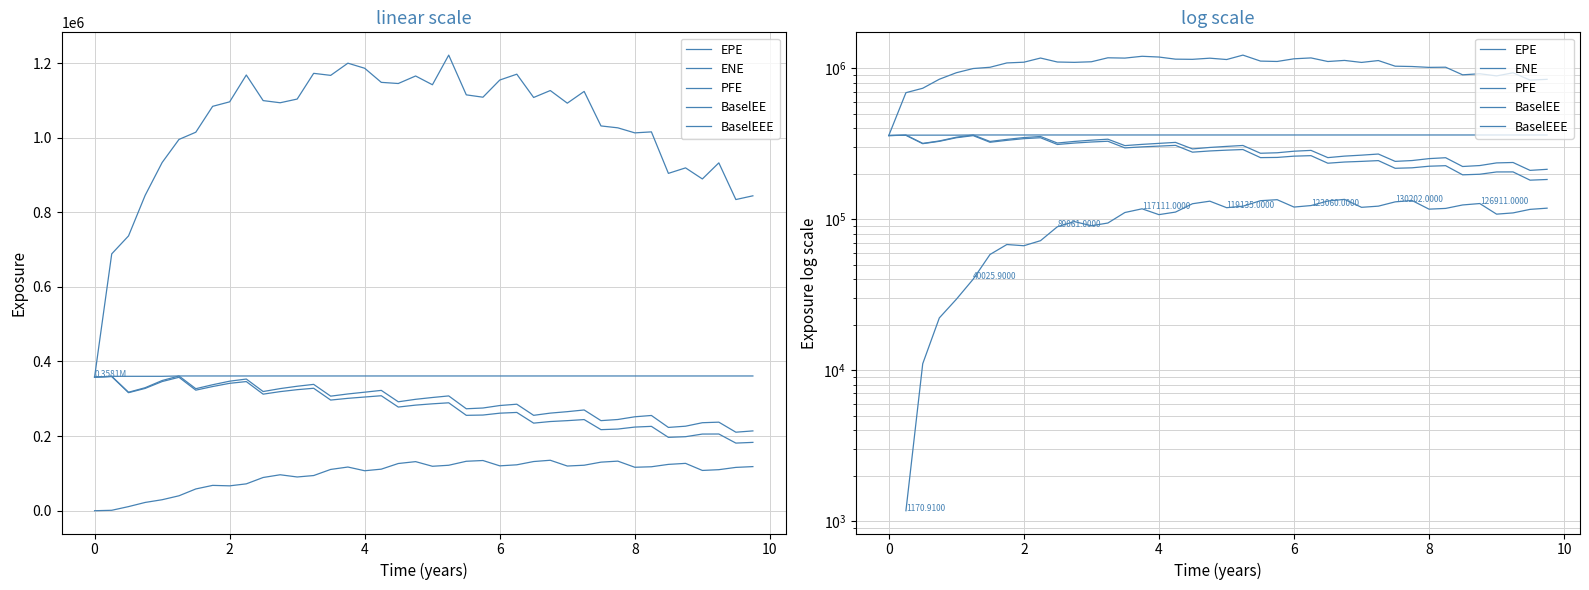

True or false: ENE and PFE cross at least once.

False